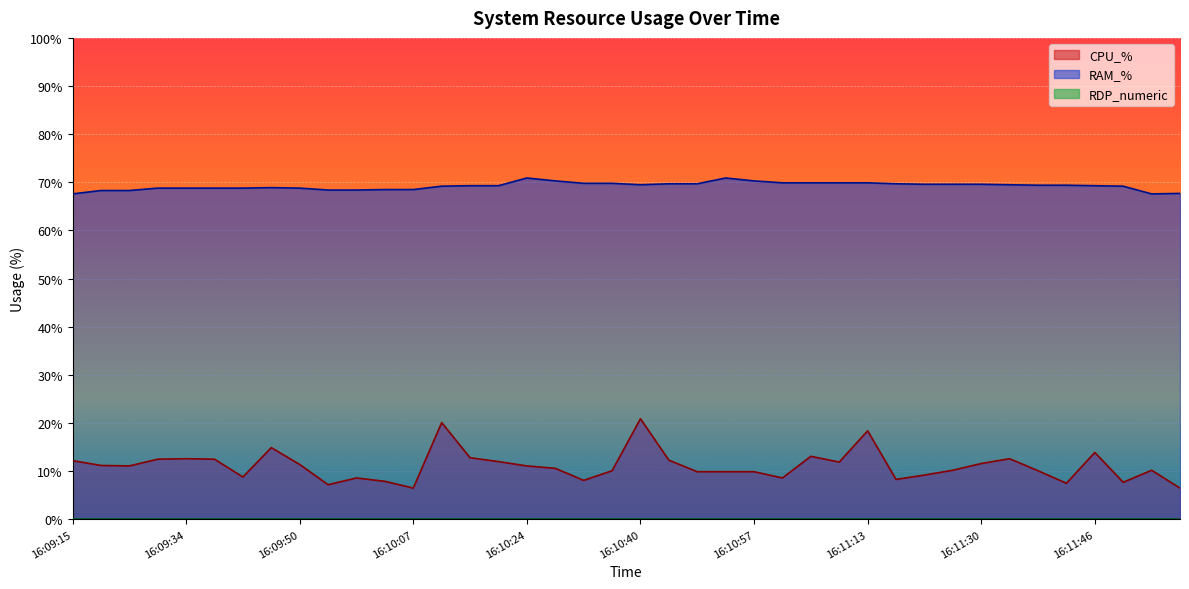

How many lines are shown in the chart?

3